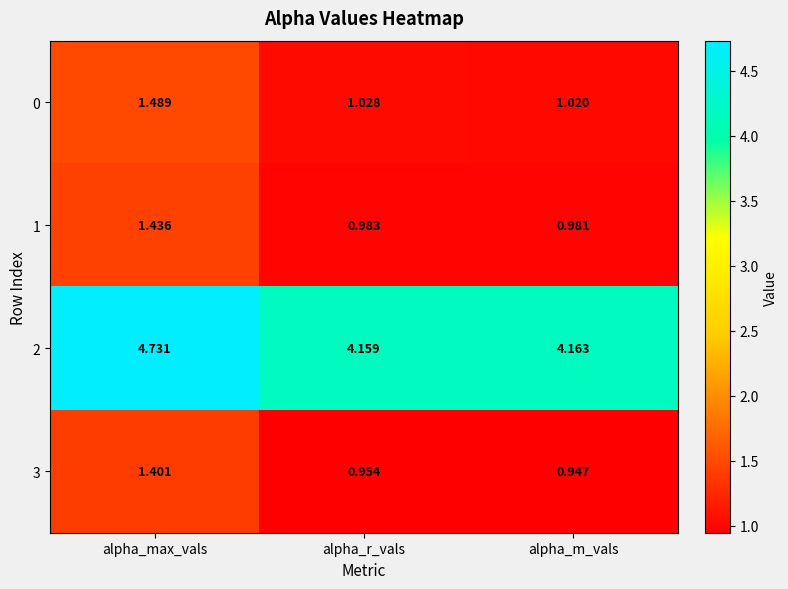

Which category has the lowest value in the 3 series?

alpha_m_vals